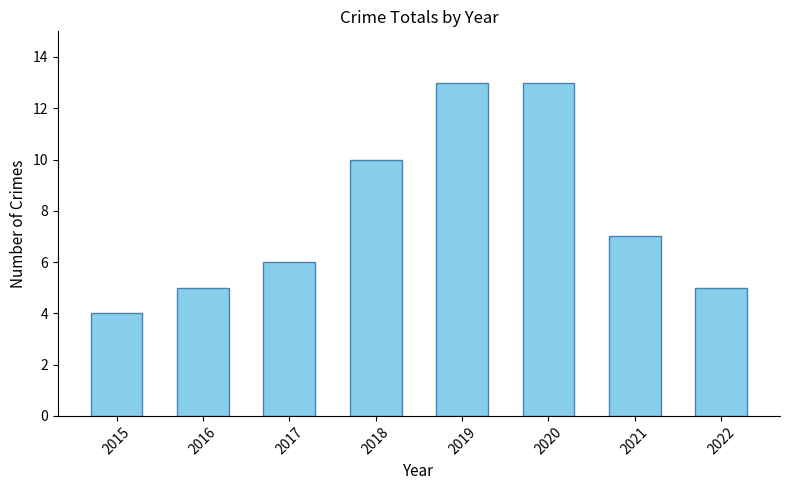

What is the difference between the values at 2021 and 2020?

6